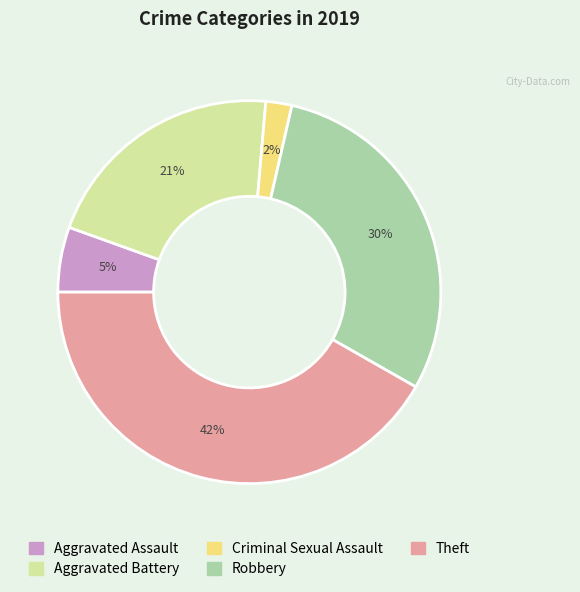

Is the sum of Aggravated Assault and Robbery greater than half?

No